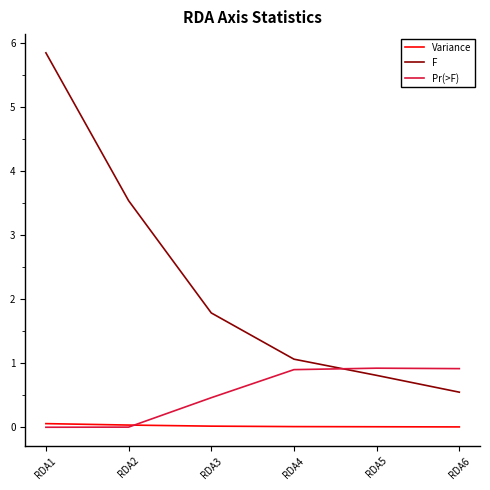

True or false: F and Pr(>F) intersect in this chart.

True